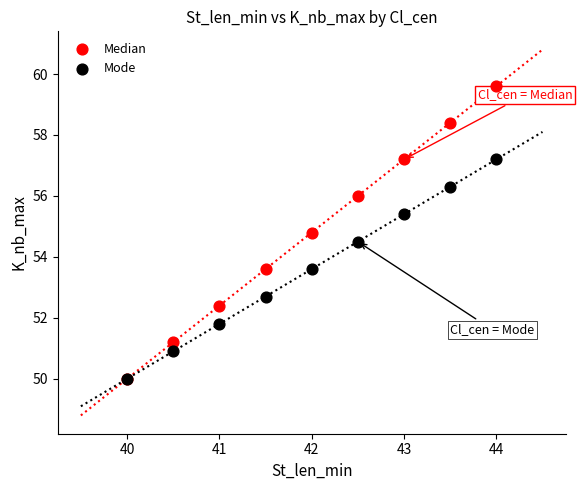

In the Mode series, what Y value is closest to 53?

52.7